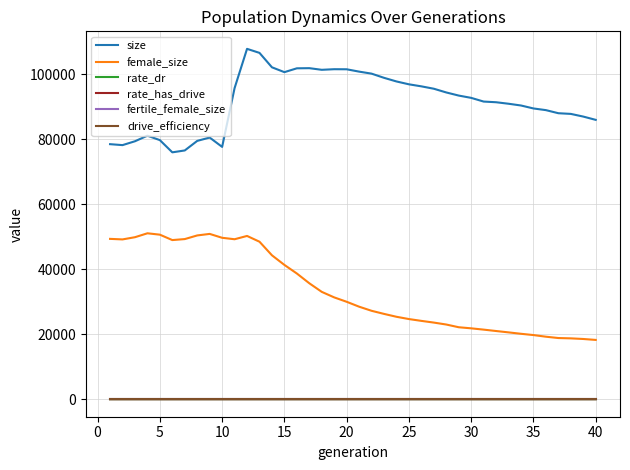

What is the lowest value of the female_size series?

18243.0